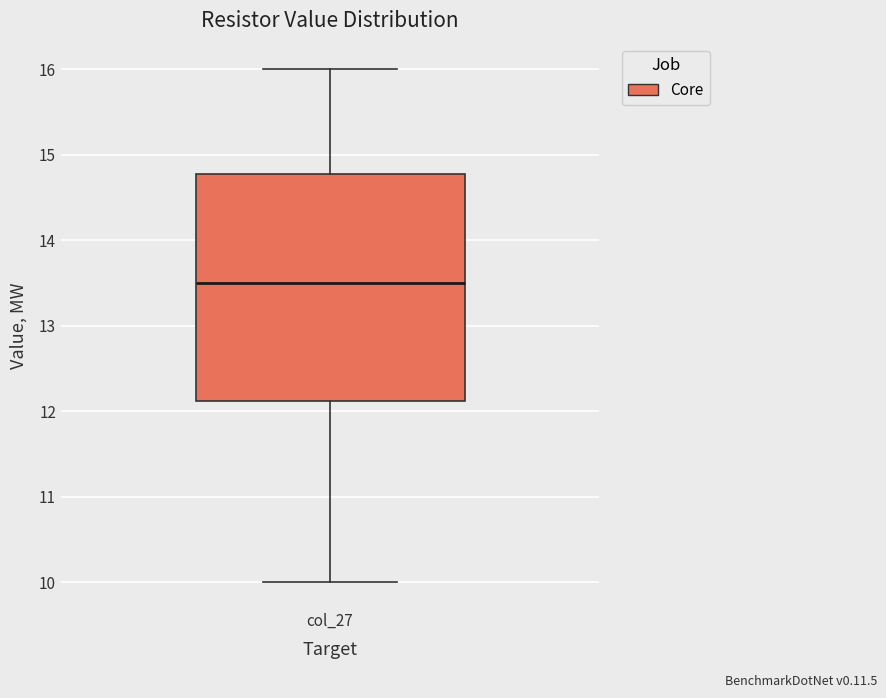

Where is the upper edge of the box for col_27 on the y-axis? The values are not printed on the chart, so give them approximately, as read against the axis.

14.8